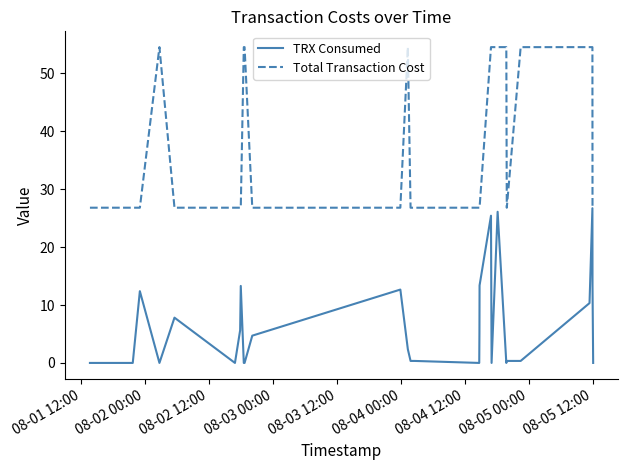

True or false: TRX Consumed and Total Transaction Cost cross at least once.

False